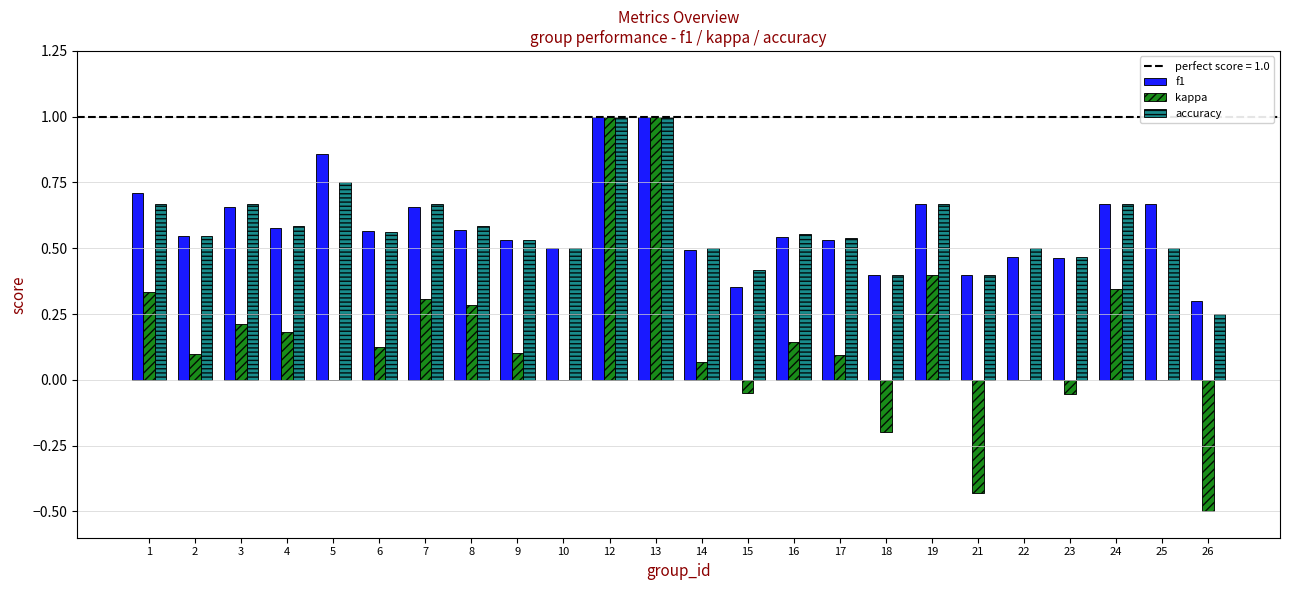

What is the sum of all f1 values?

14.1